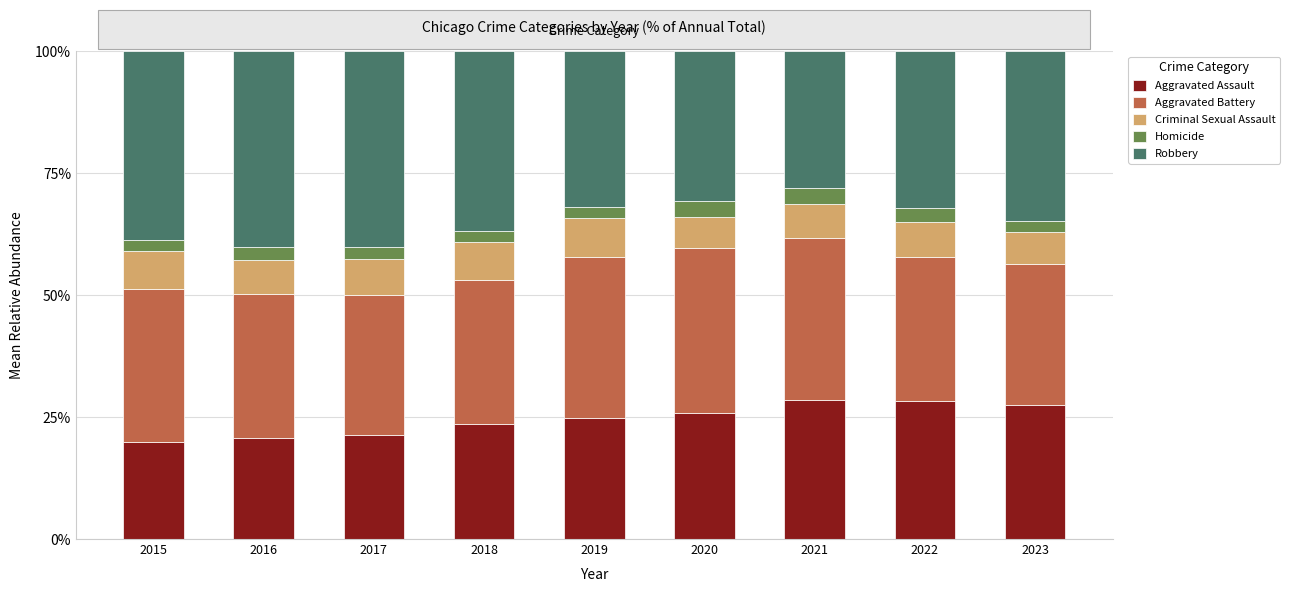

What is the highest value of the Aggravated Assault series?

28.6